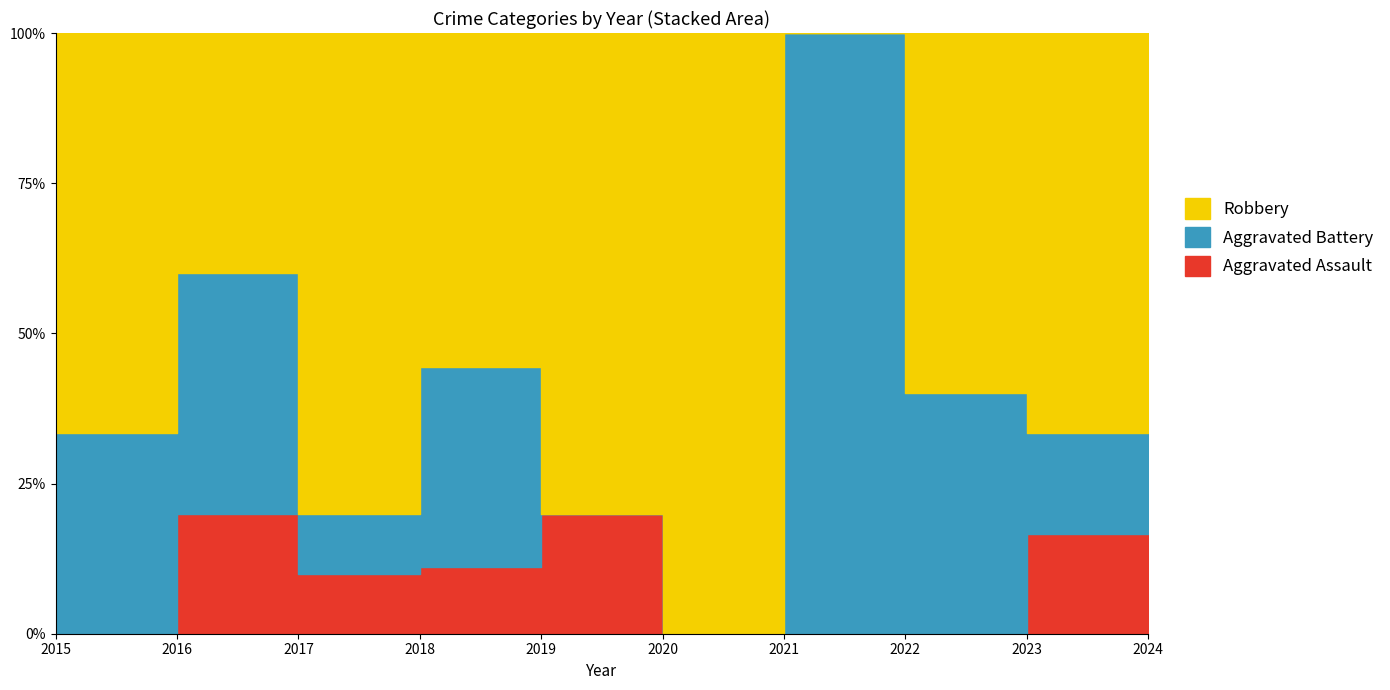

What is the maximum value for Aggravated Battery?

3